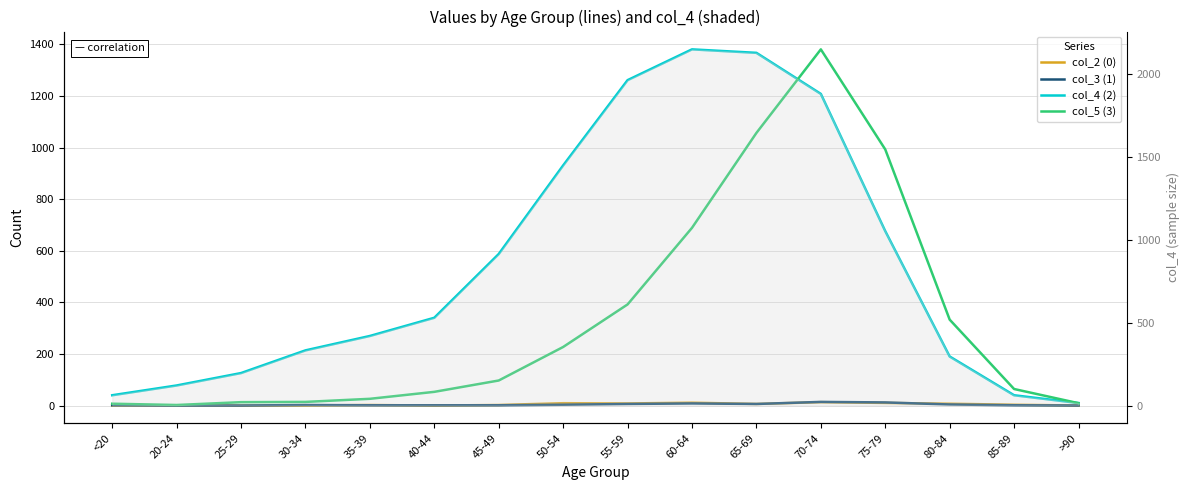

Which has a higher value, <20 or 70-74?

70-74